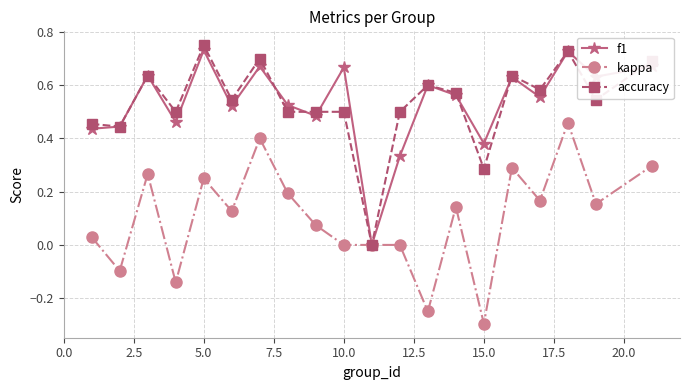

What is the lowest value of the kappa series?

-0.3